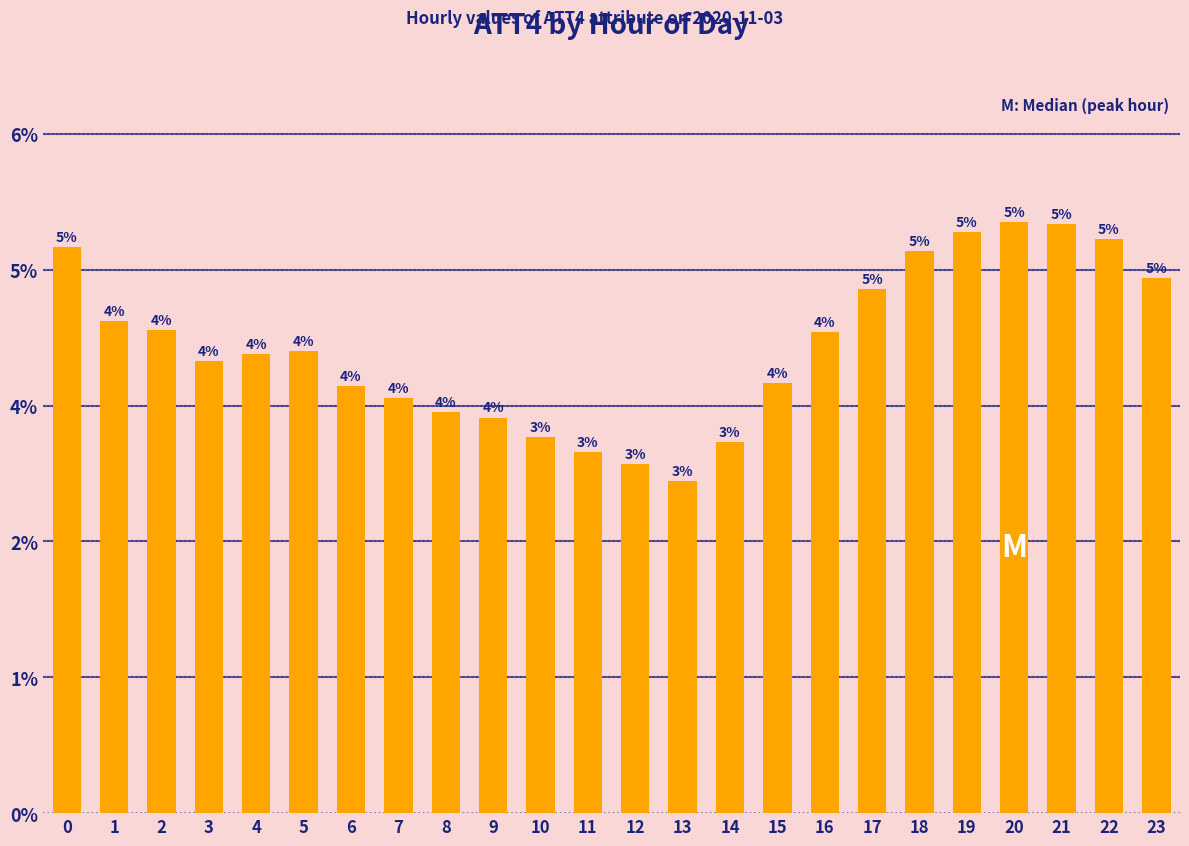

How many data points are less than 44500?

12